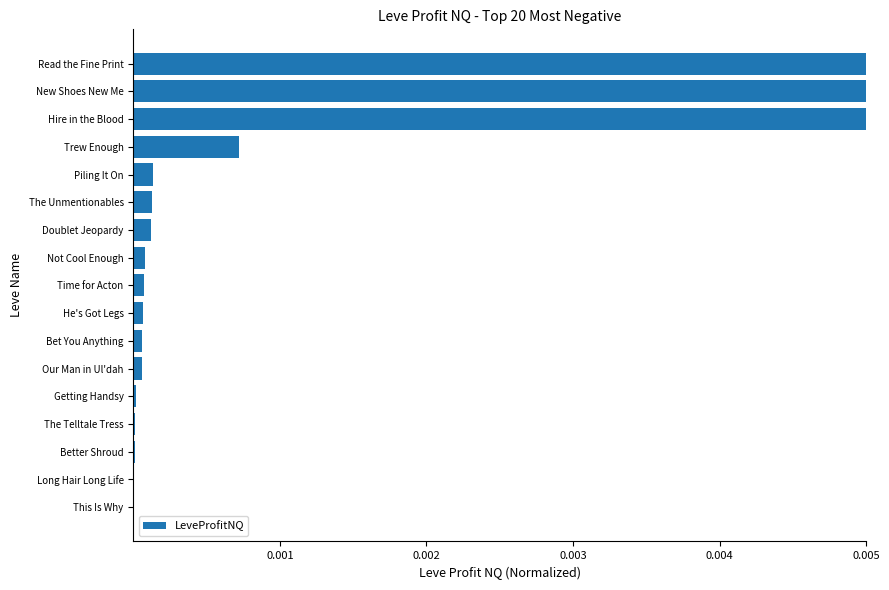

How many bars are there in total?

17